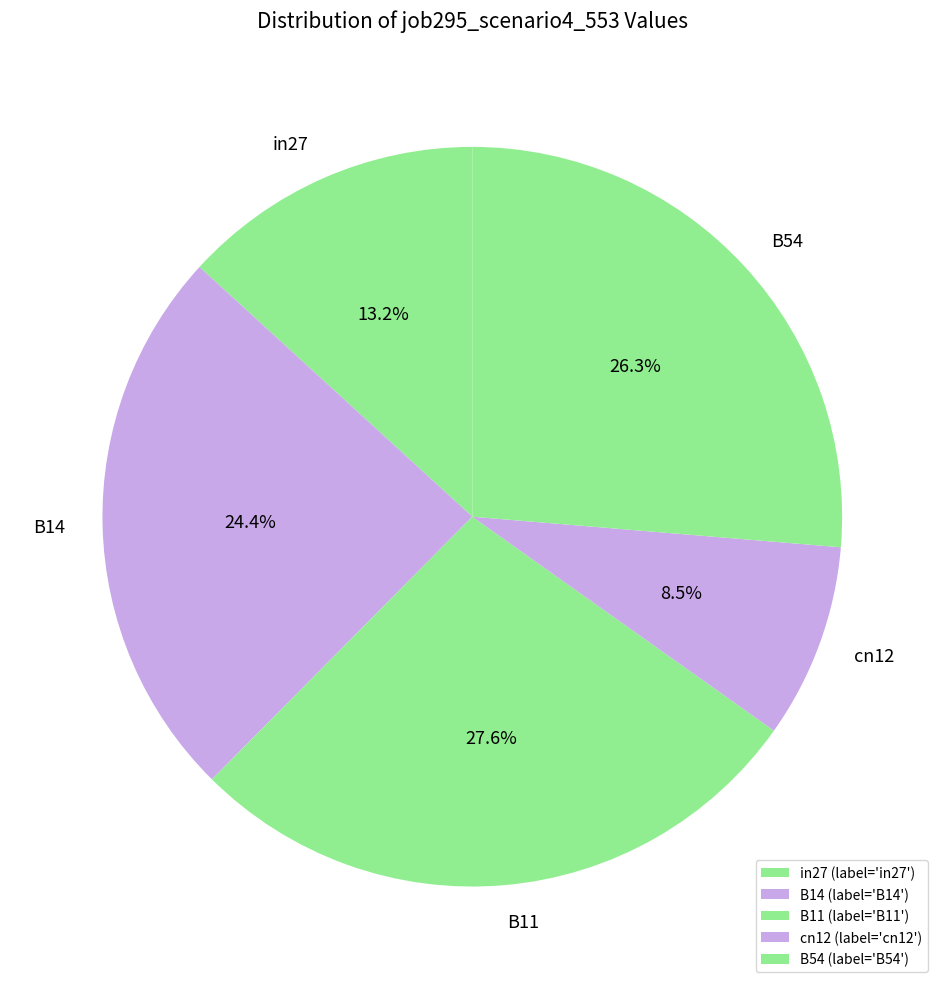

Which has a higher value, B11 or cn12?

B11